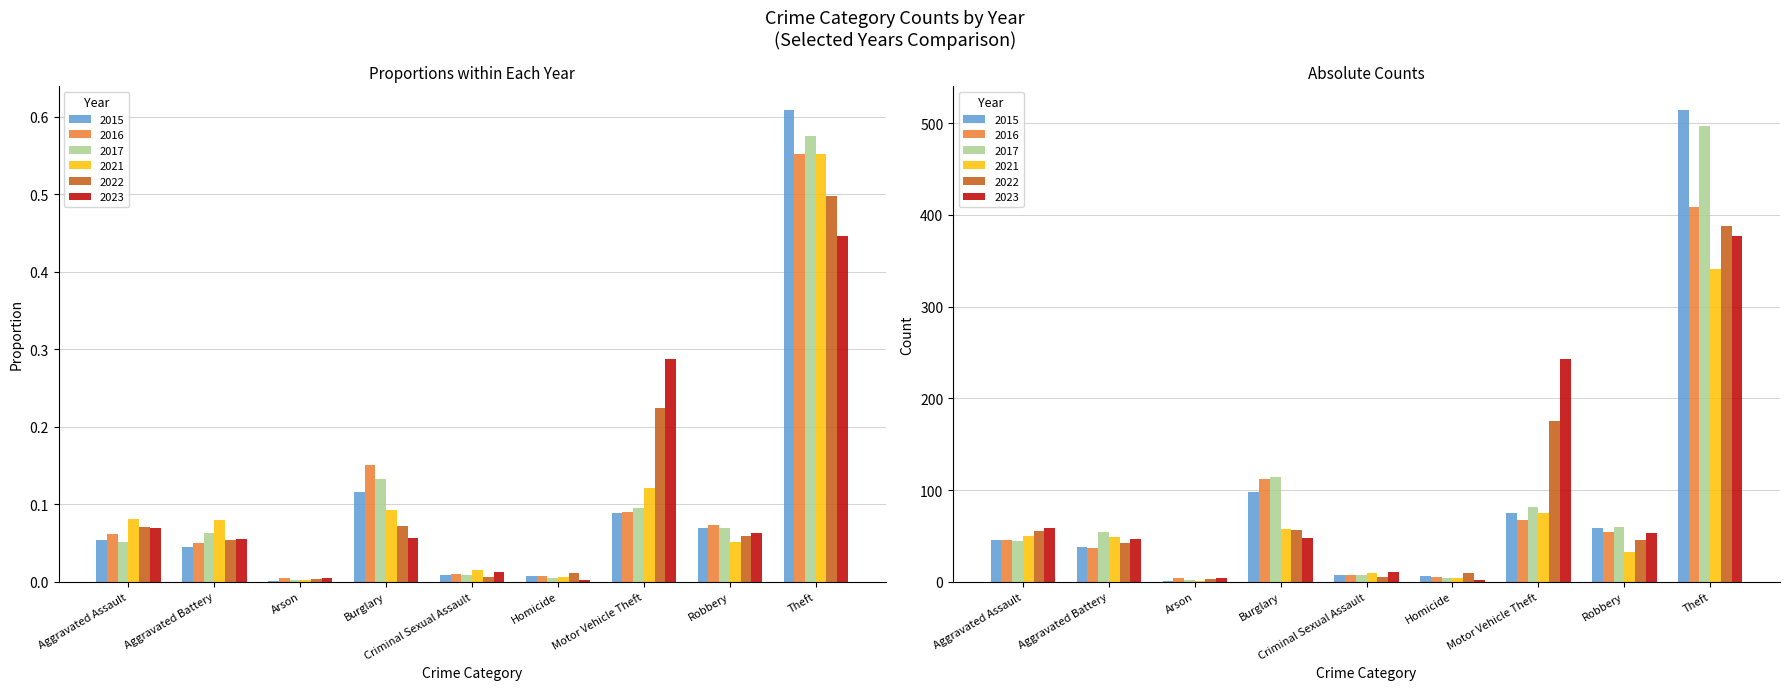

Is it true that 2016 equals 0.0 at Criminal Sexual Assault?

True